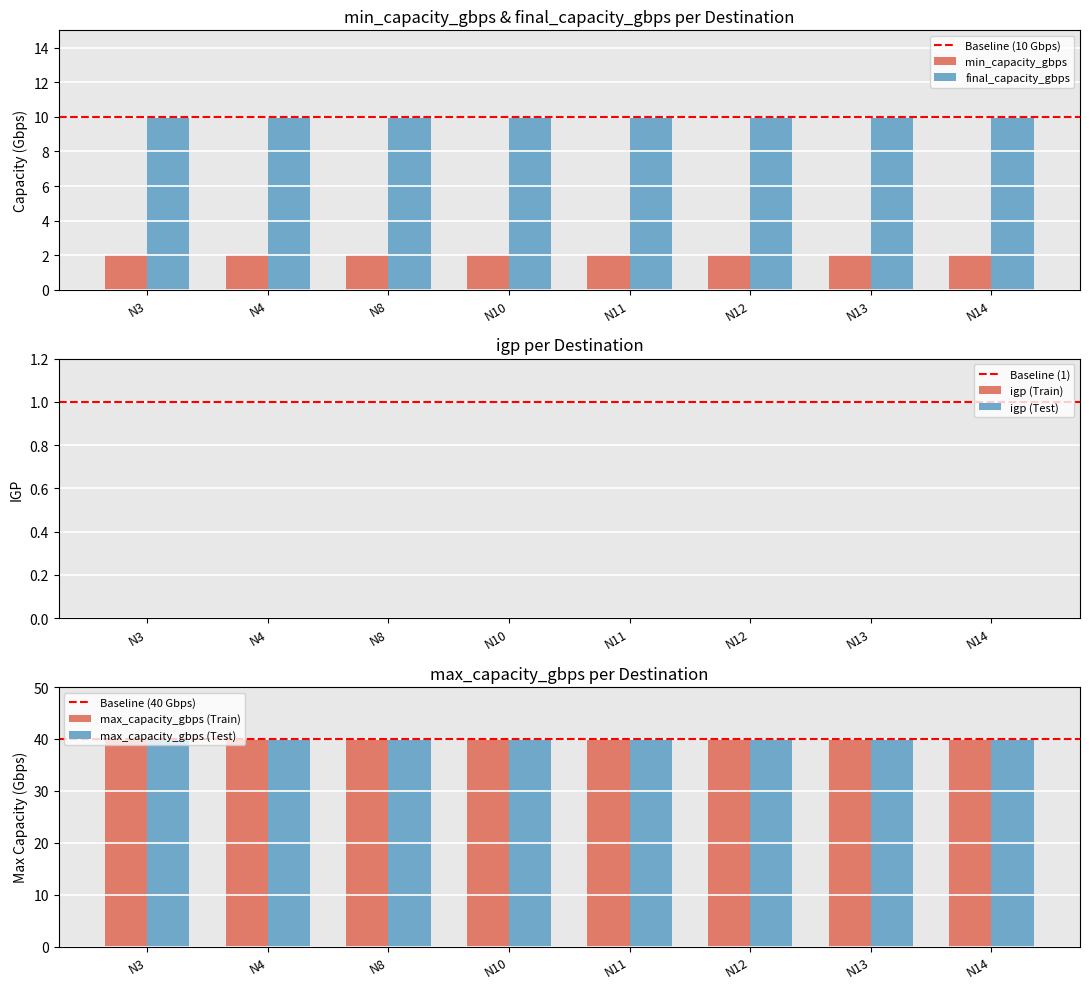

The value of max_capacity_gbps at N14 is 40. True or false?

True